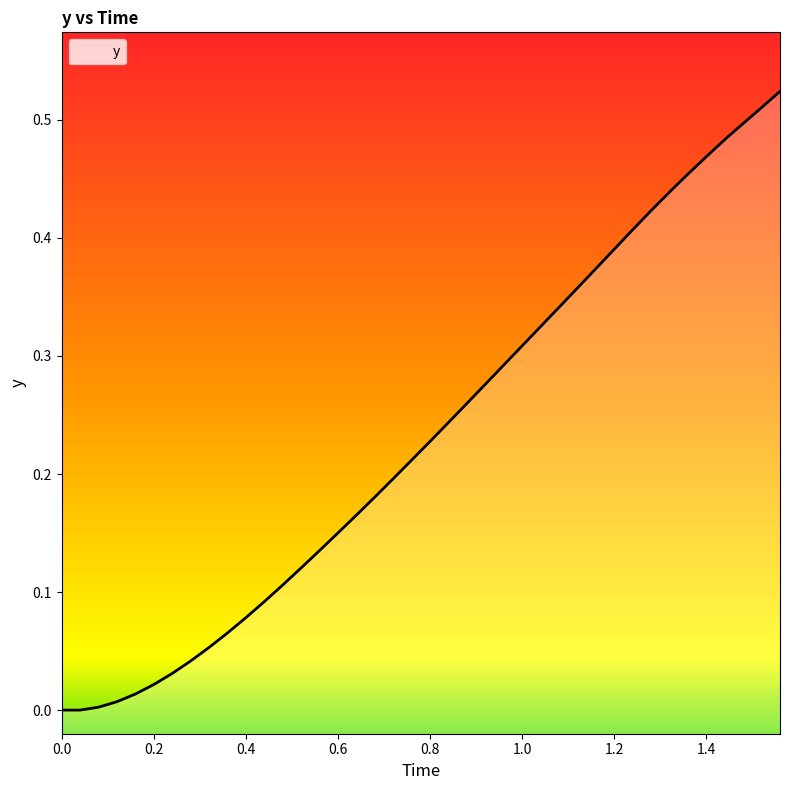

What is the label of the 17th point from the right?

23